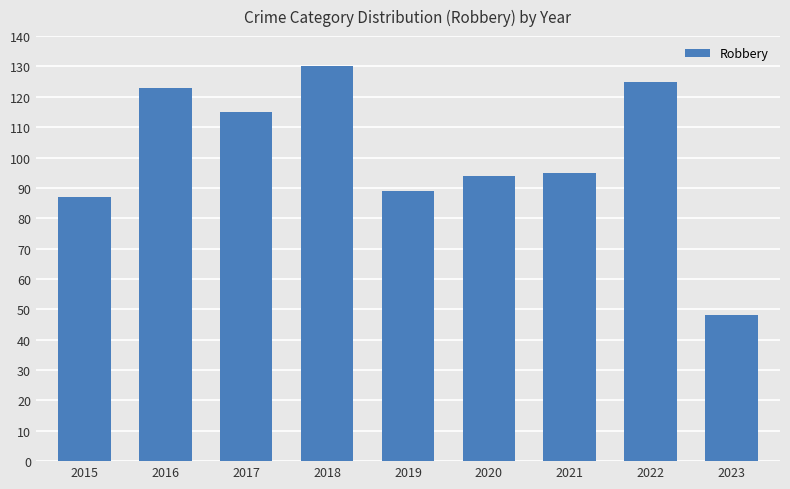

What is the maximum value shown in the chart?

130